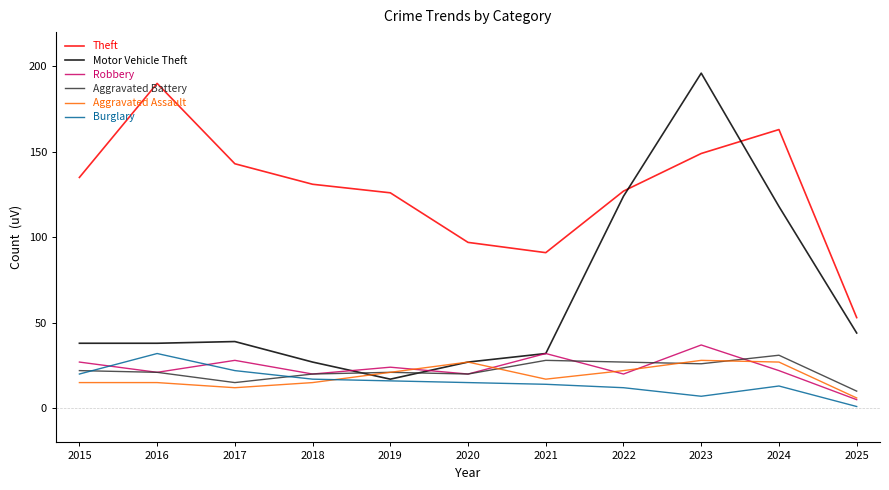

How many interior local valleys does the Robbery series have?

4